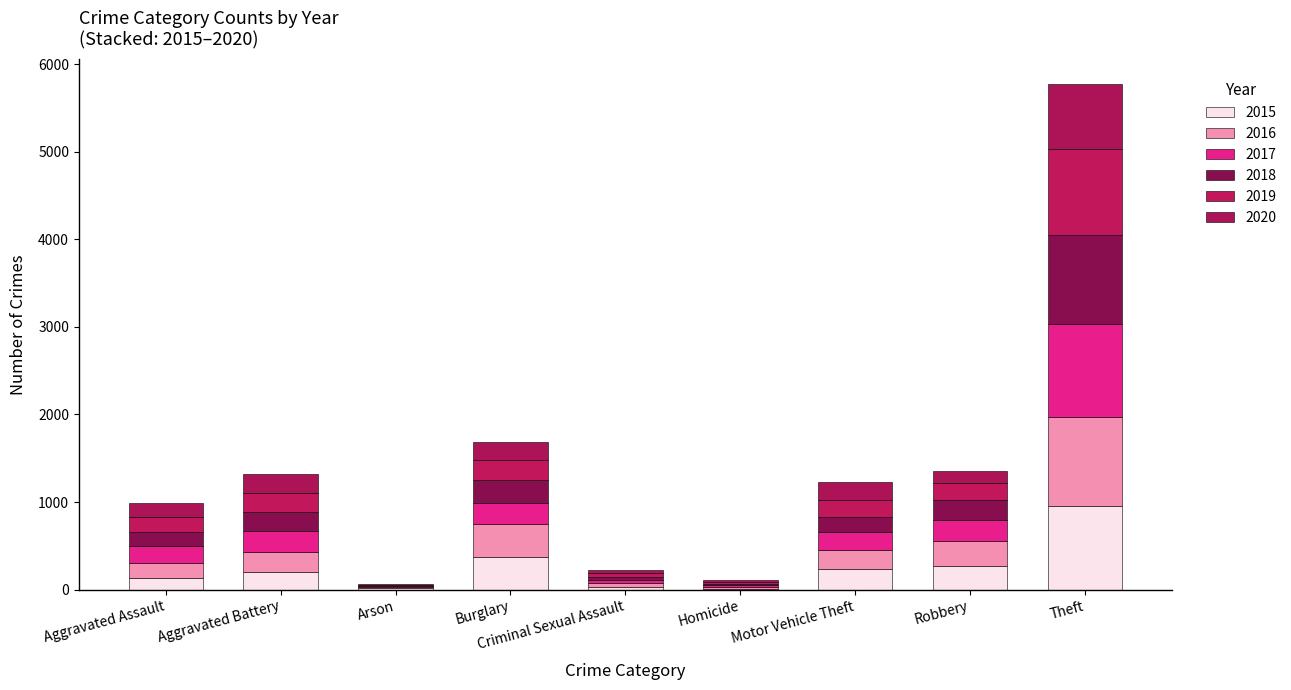

At Burglary, list the series in order from smallest to largest.

2020, 2019, 2017, 2018, 2015, 2016